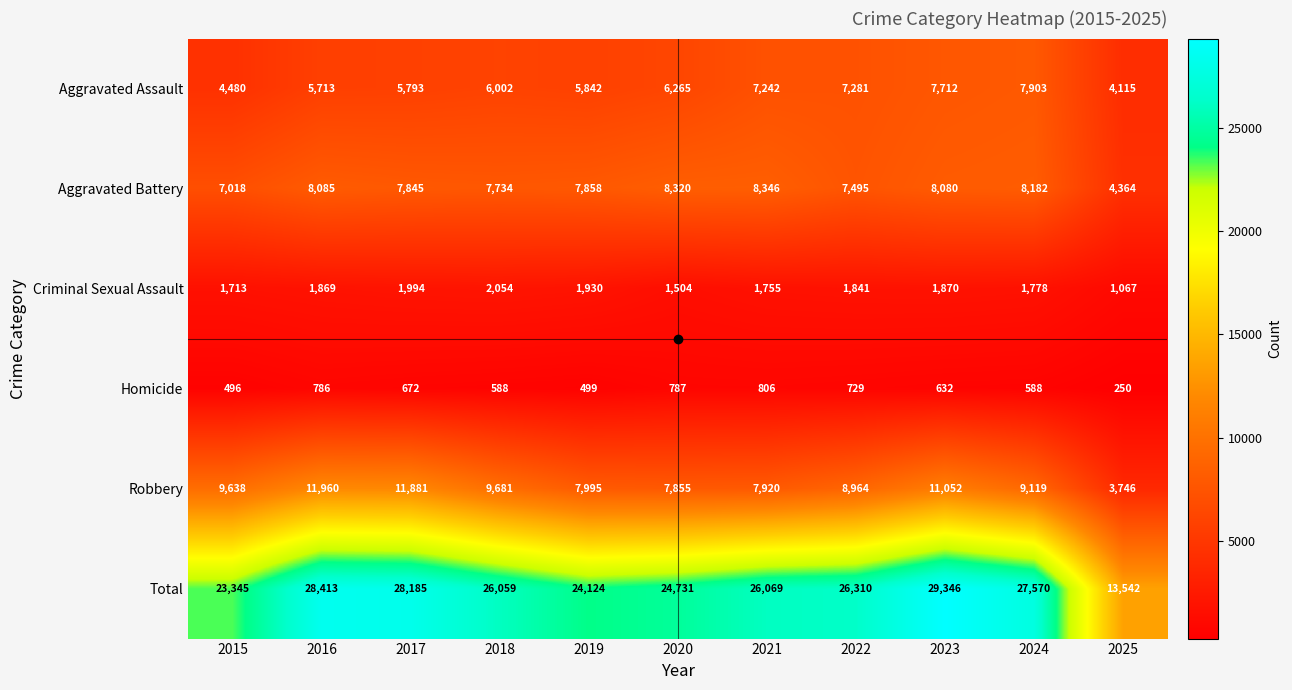

List the series in order of their peak value, lowest first.

Homicide, Criminal Sexual Assault, Aggravated Assault, Aggravated Battery, Robbery, Total